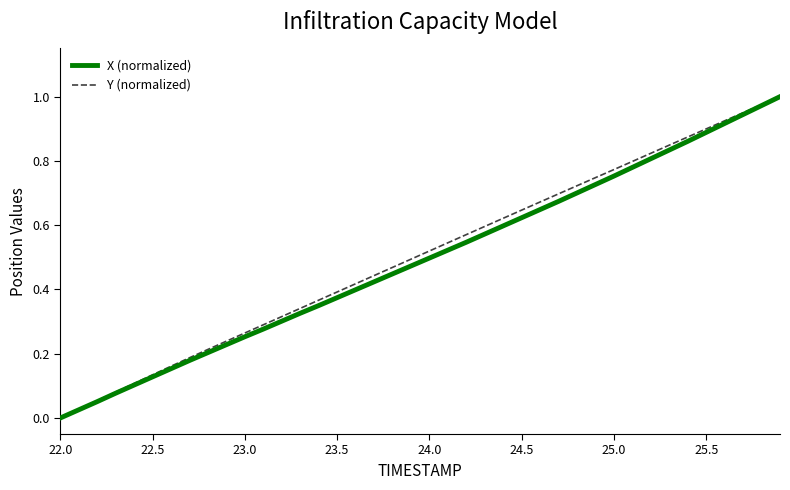

Does the chart display data point markers on the line(s)?

No